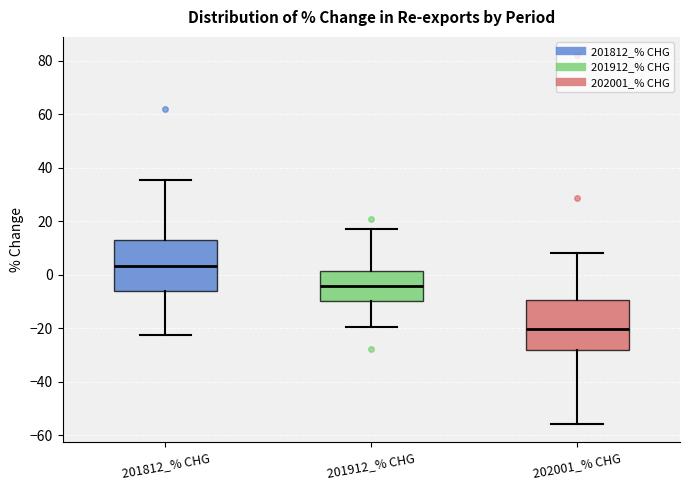

Where is the upper edge of the box for 201812_% CHG on the y-axis? The values are not printed on the chart, so give them approximately, as read against the axis.

12